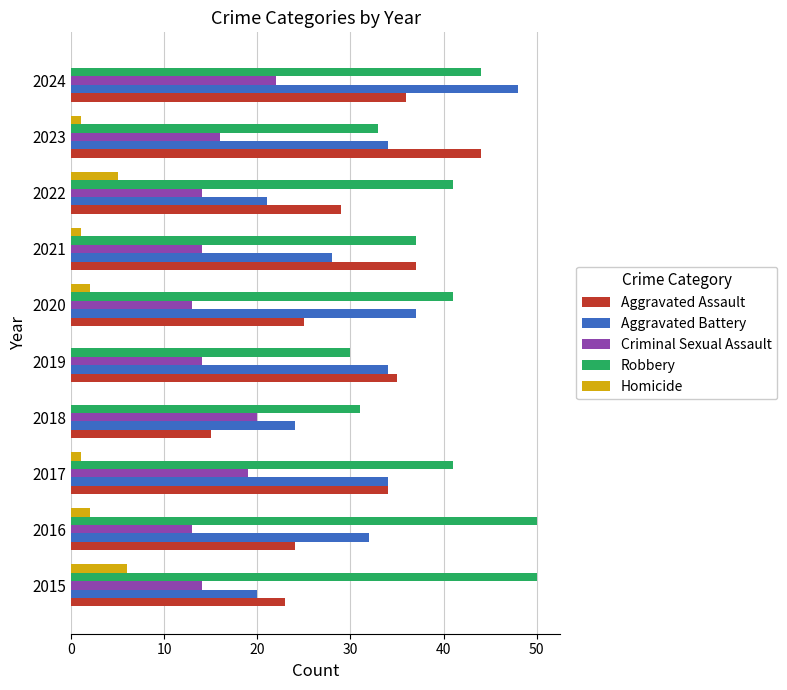

What is the greatest value displayed?

50